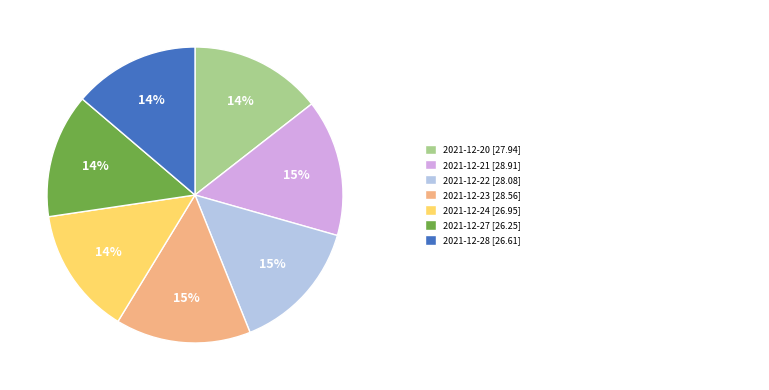

Is there any slice that represents more than half of the pie?

No